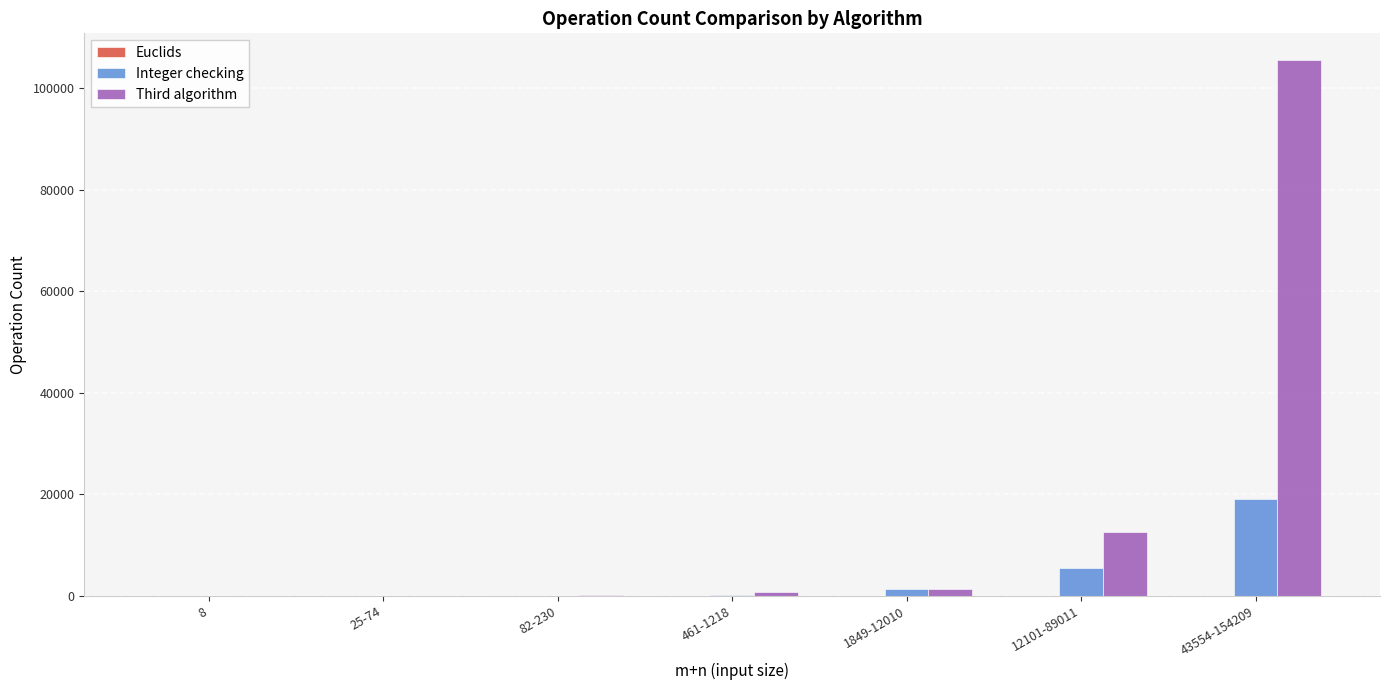

What is the maximum value shown in the chart?

105528